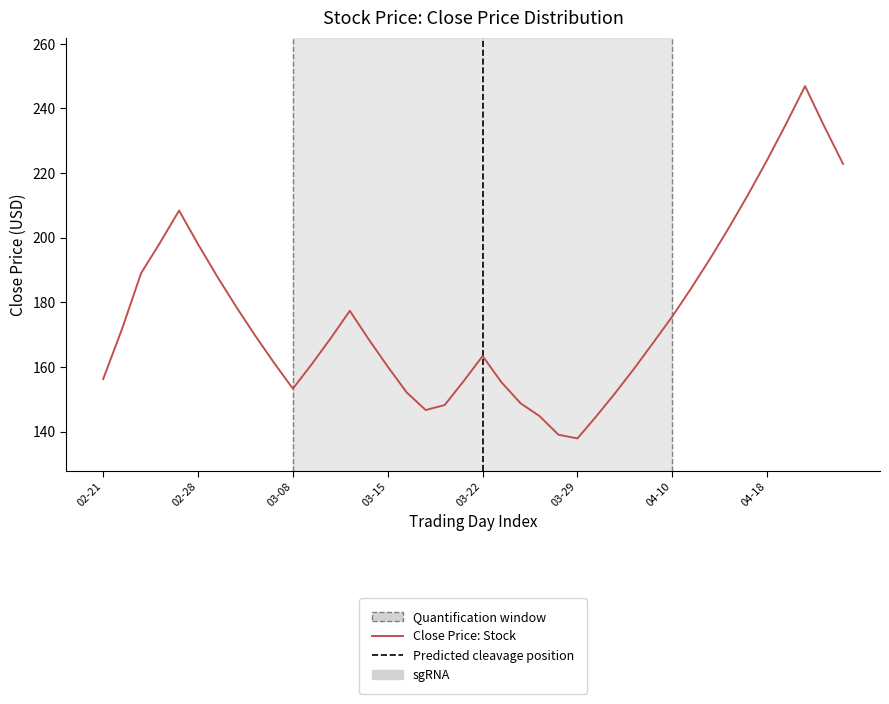

What is the minimum value shown in the chart?

137.9